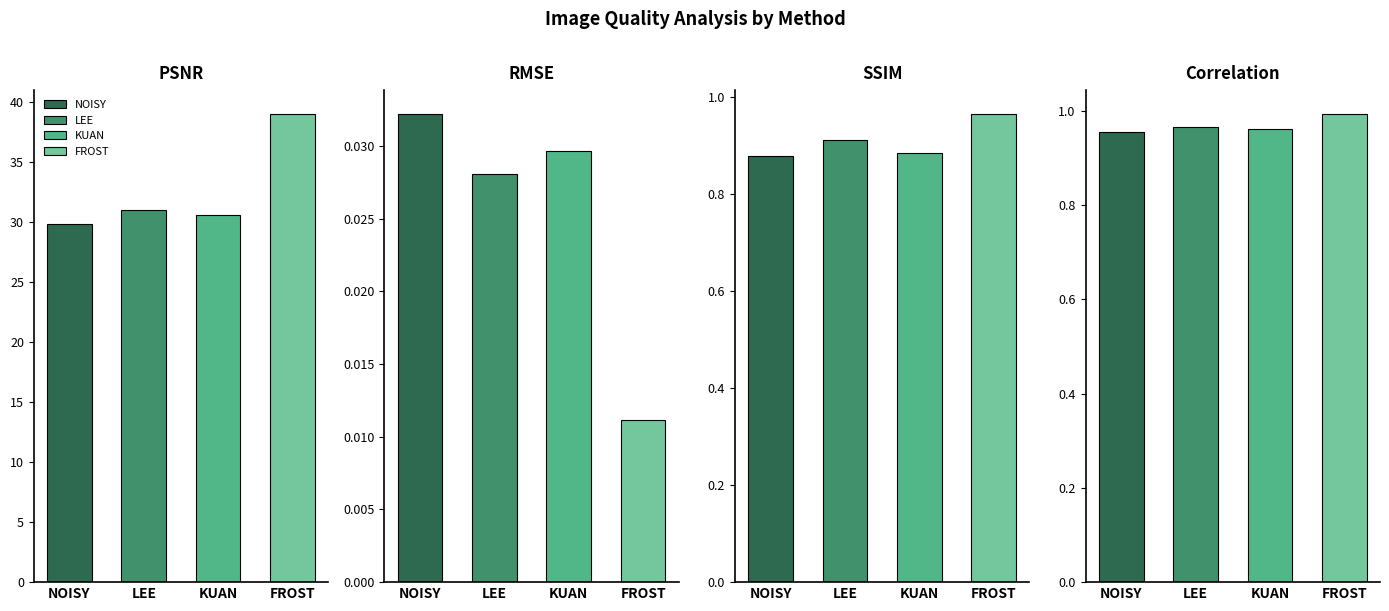

Which series has the largest range (max minus min)?

FROST